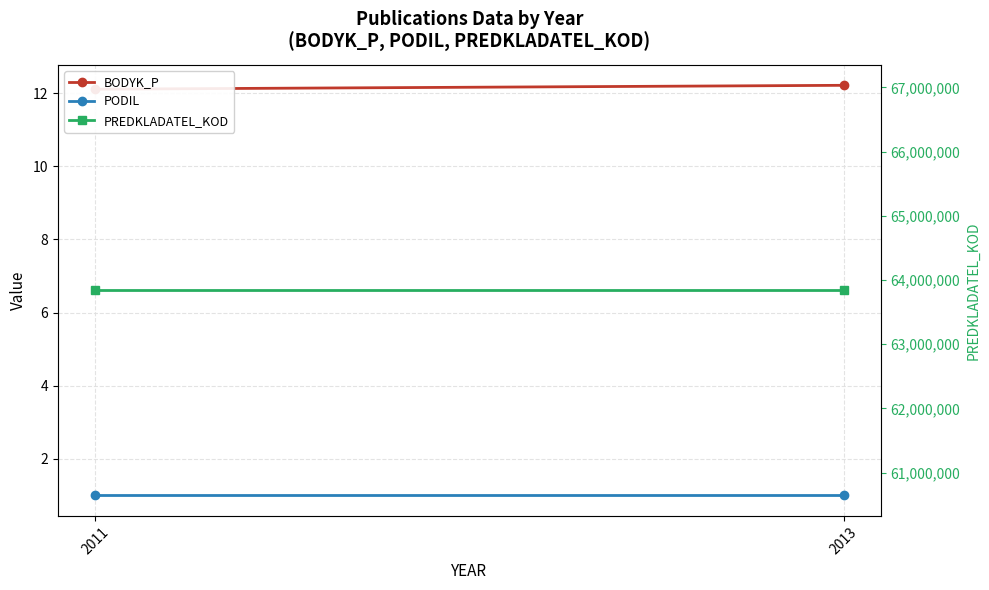

What is the average value of the PREDKLADATEL_KOD series?

63839172.0